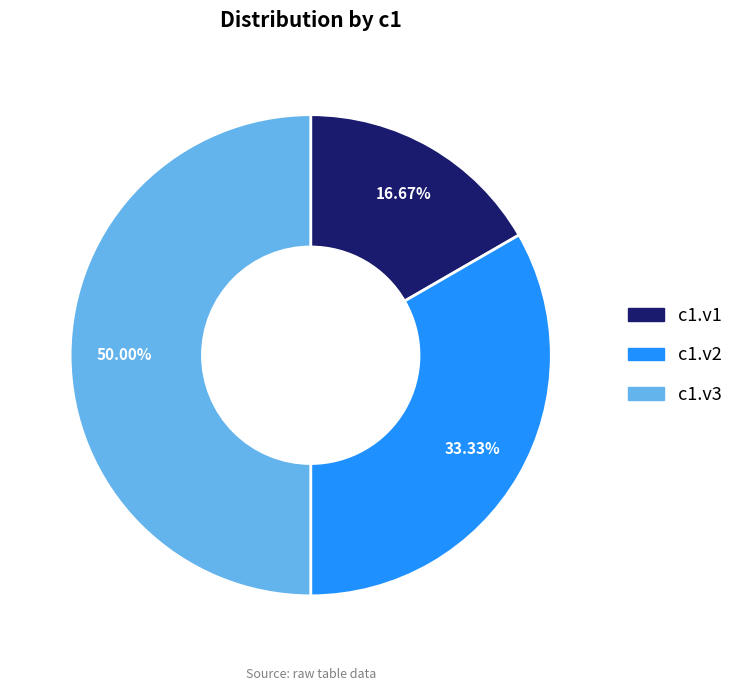

Is it true that c1.v1 is 17% of the pie?

True